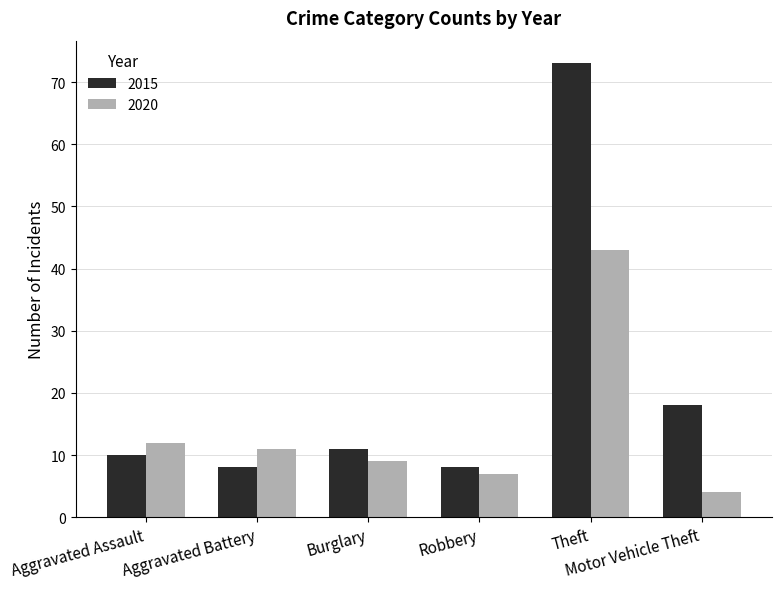

What position from the left is Aggravated Assault?

1